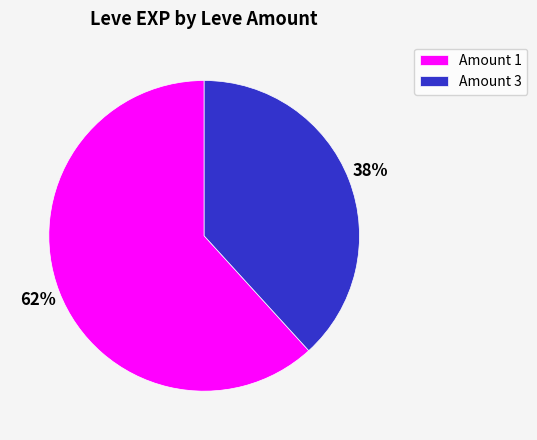

Which category has the smallest portion of the pie?

Amount 3